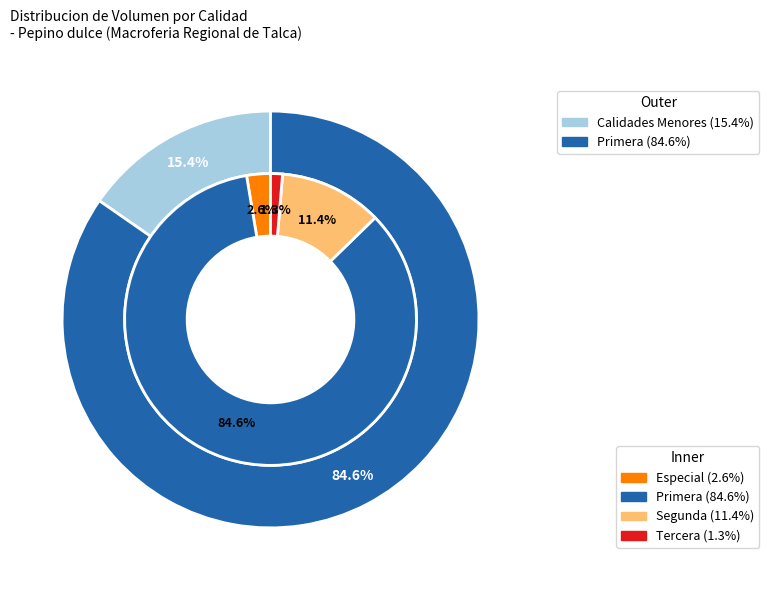

Does Primera account for over 50% of the chart?

No